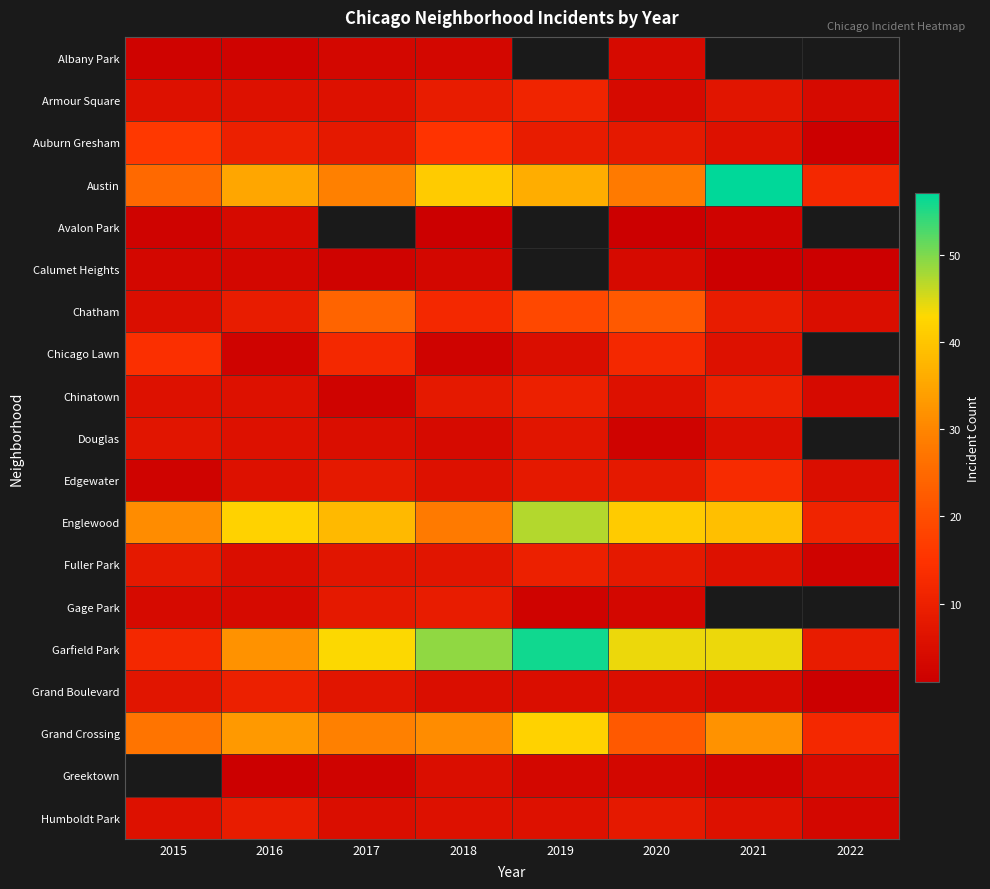

The Greektown series shows 3.1 at 2021. True or false?

False